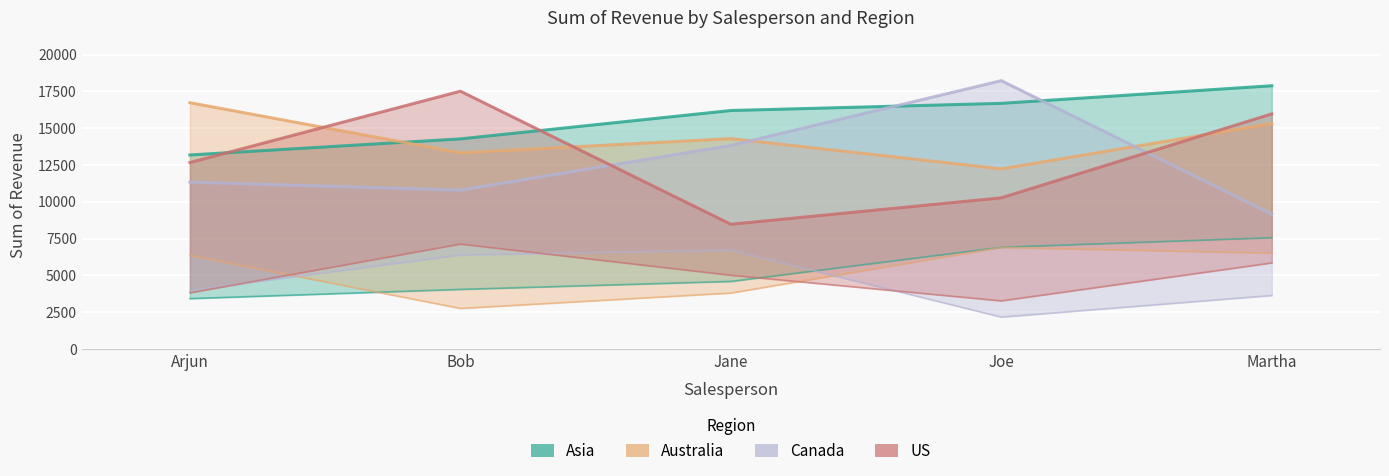

Reading right to left, extract all data points from this chart.

Asia: 17878	16682	16196	14269	13177
Australia: 15314	12232	14288	13322	16727
Canada: 9153	18223	13824	10786	11331
US: 15968	10266	8470	17507	12664